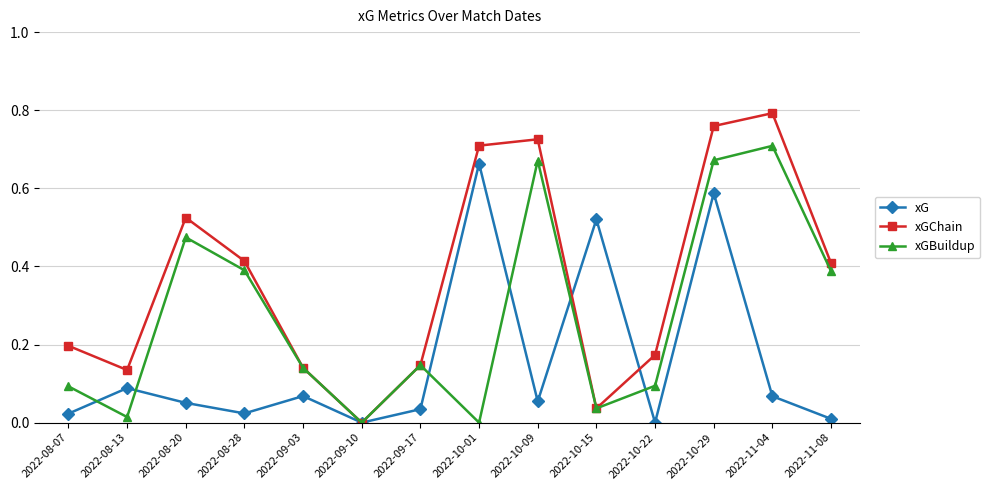

In xGBuildup, how many points are lower than both neighbors (excluding endpoints)?

4